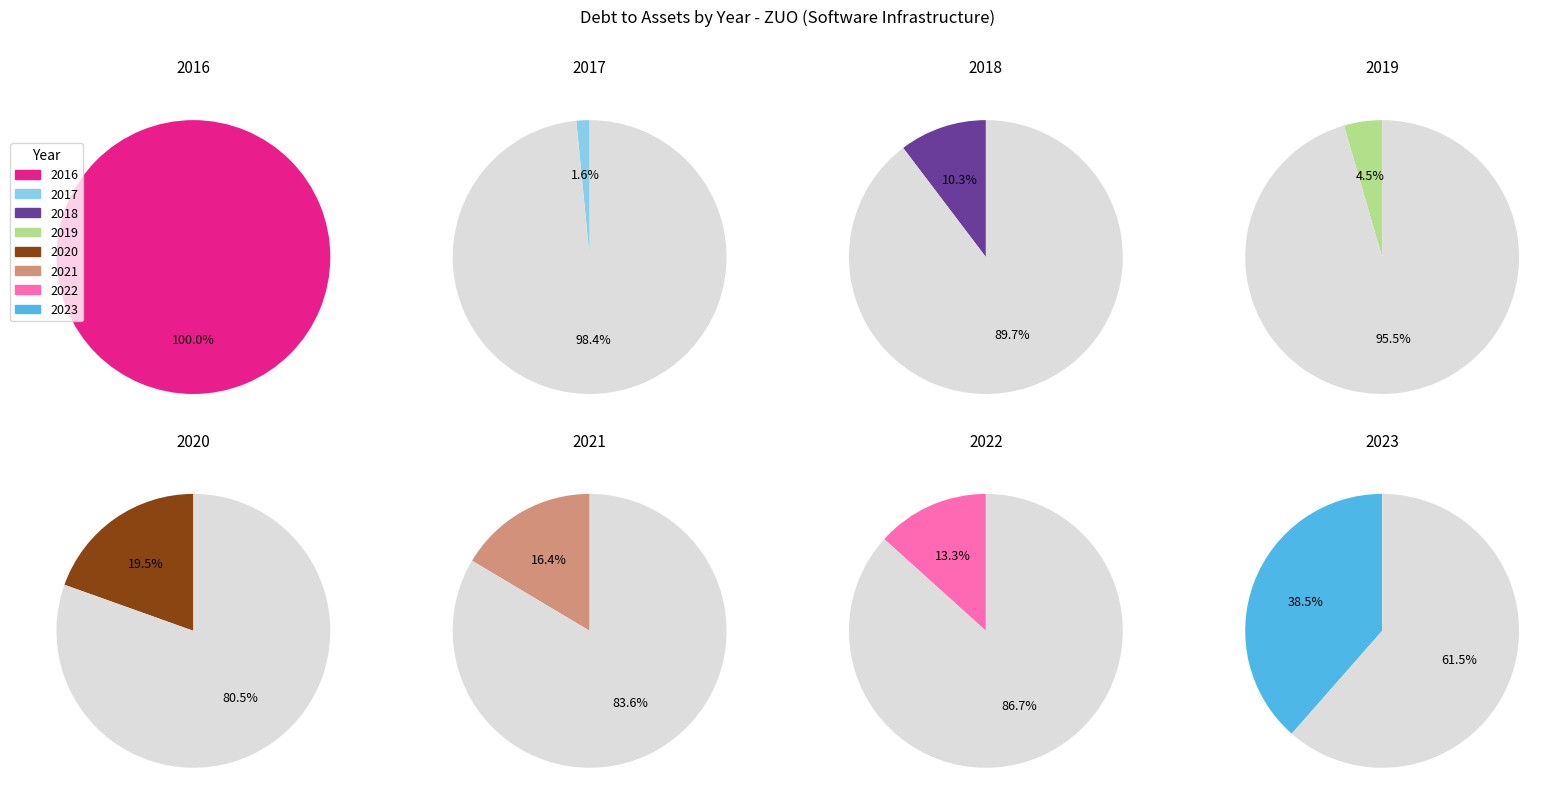

To the nearest percent, what is the combined percentage of 2017 and 2019?

6%